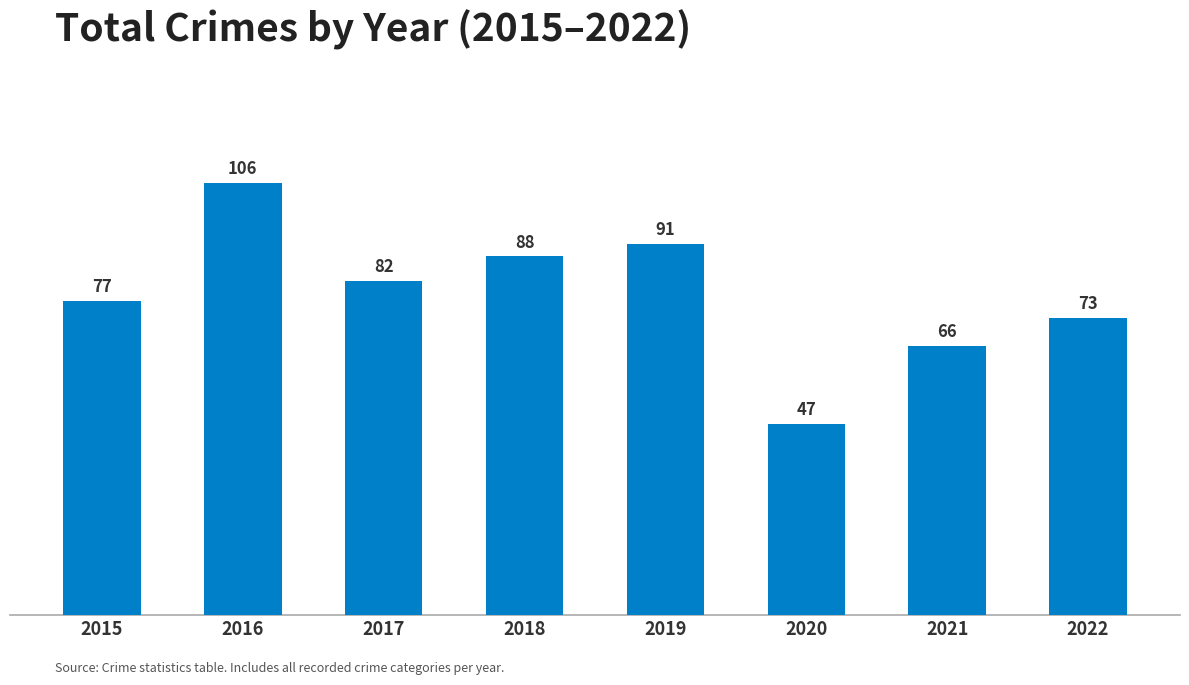

Approximately how many times larger is the value at 2019 compared to 2021?

1.4